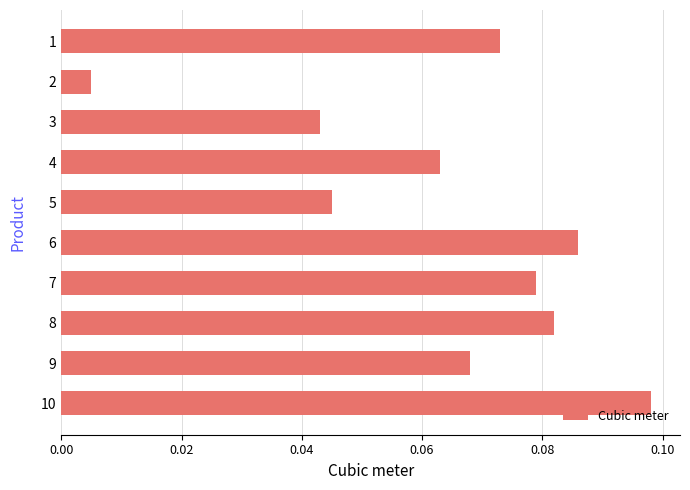

Count the number of categories in the chart.

10